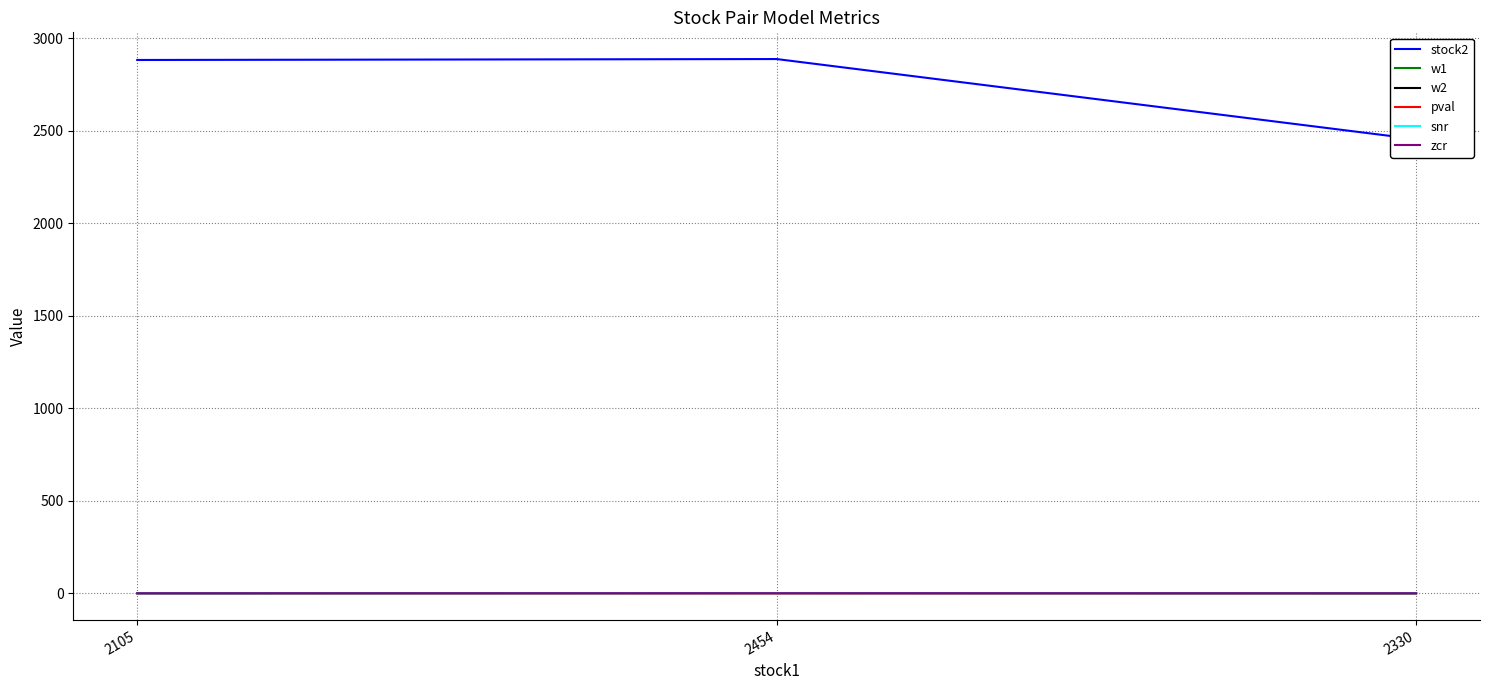

Where is w1 nearest to the value 0?

2454